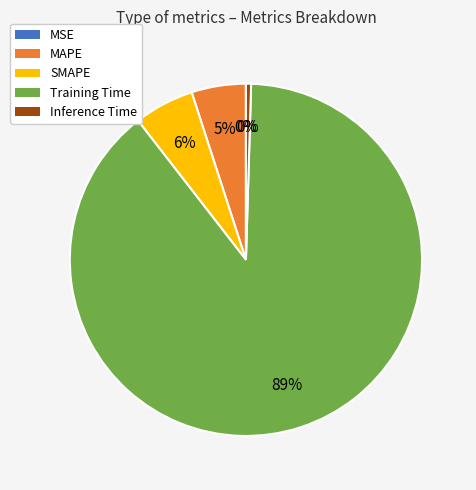

To the nearest percent, what is the combined percentage of Training Time and SMAPE?

95%